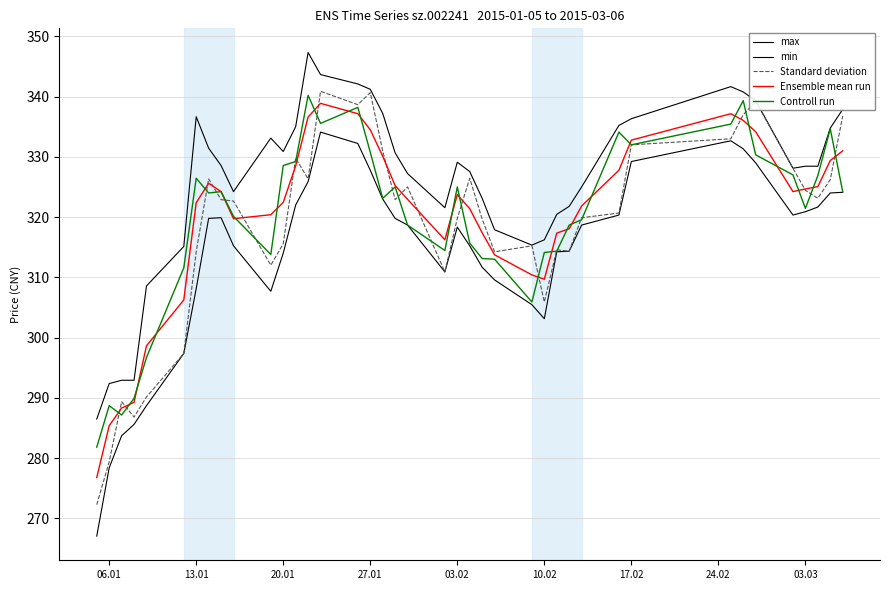

How many lines are shown in the chart?

5